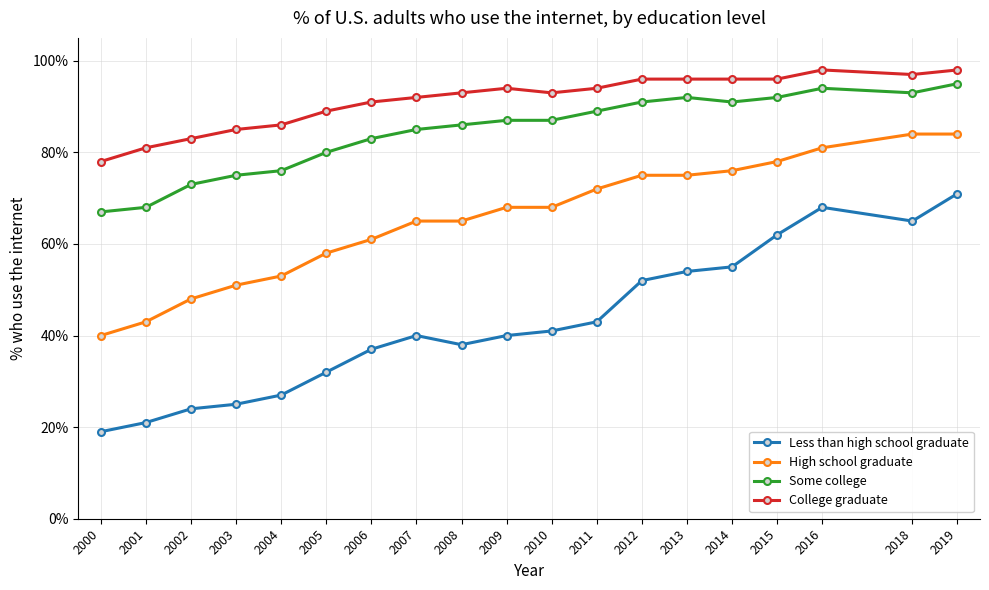

True or false: College graduate has a value of 1.3 at 2005.

False